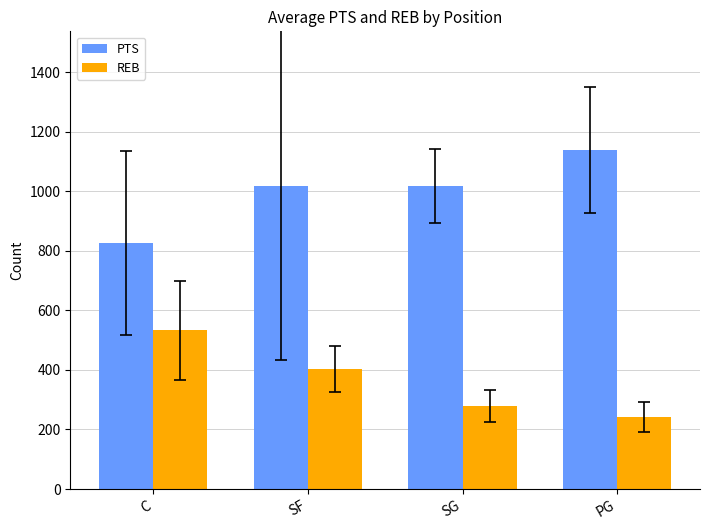

Rank the series at SF from lowest to highest value.

REB, PTS